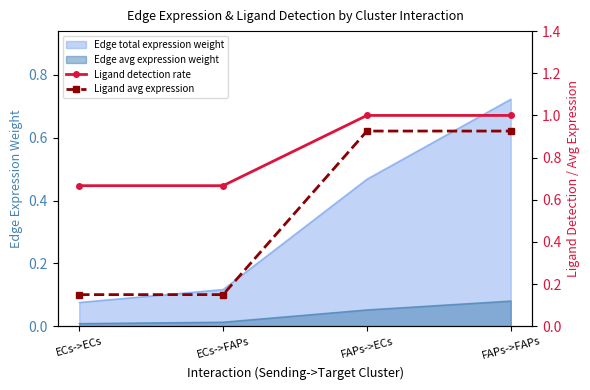

Which category has the highest value across all series?

FAPs->ECs